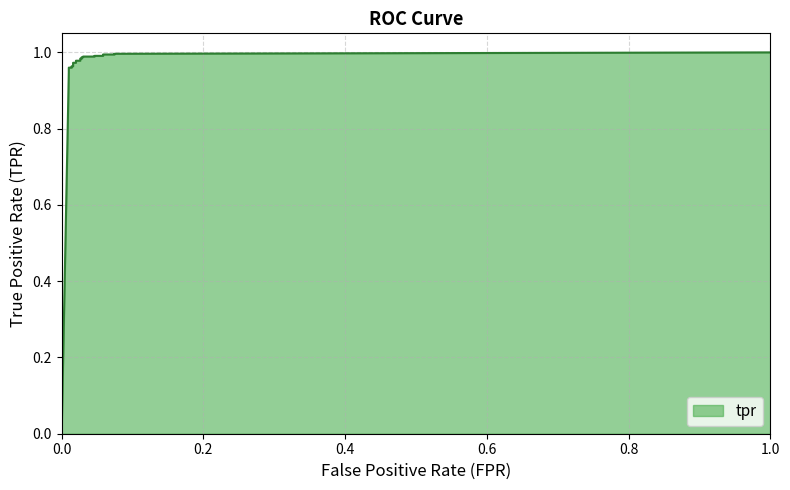

What is the value of the 6th point from the left?

1.0